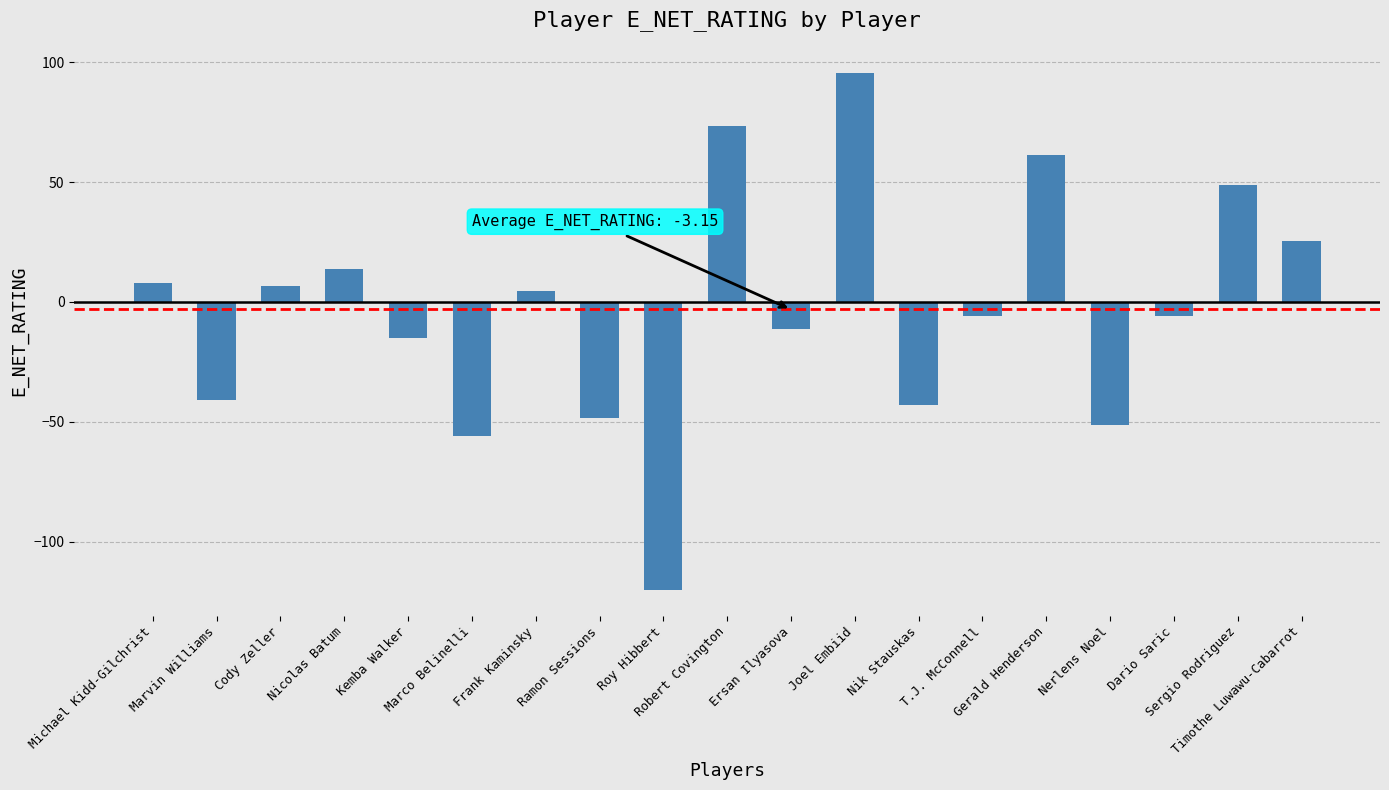

What is the greatest value displayed?

95.6